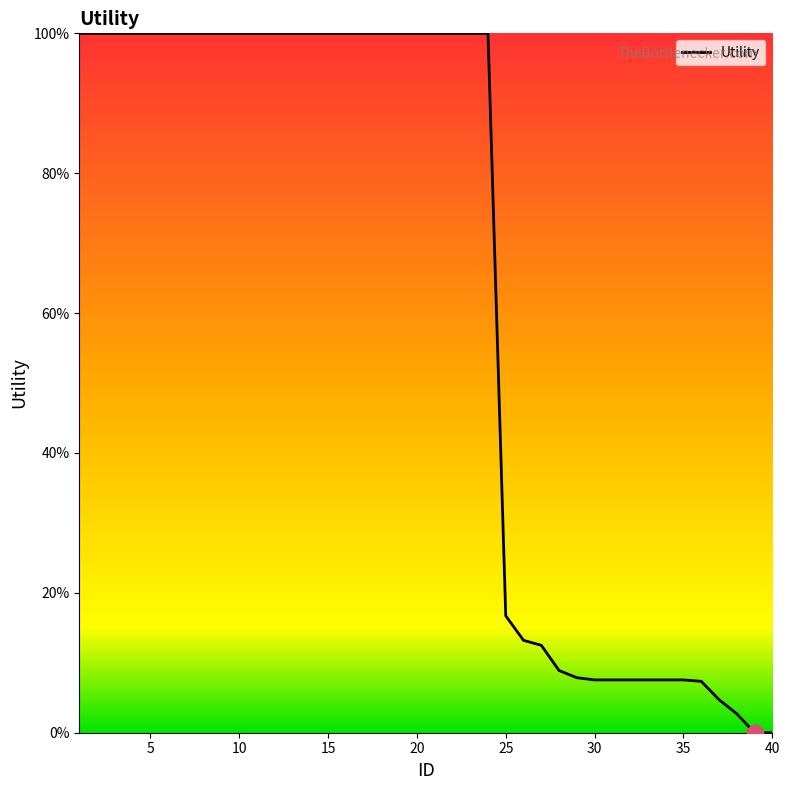

What is the greatest value displayed?

100.0